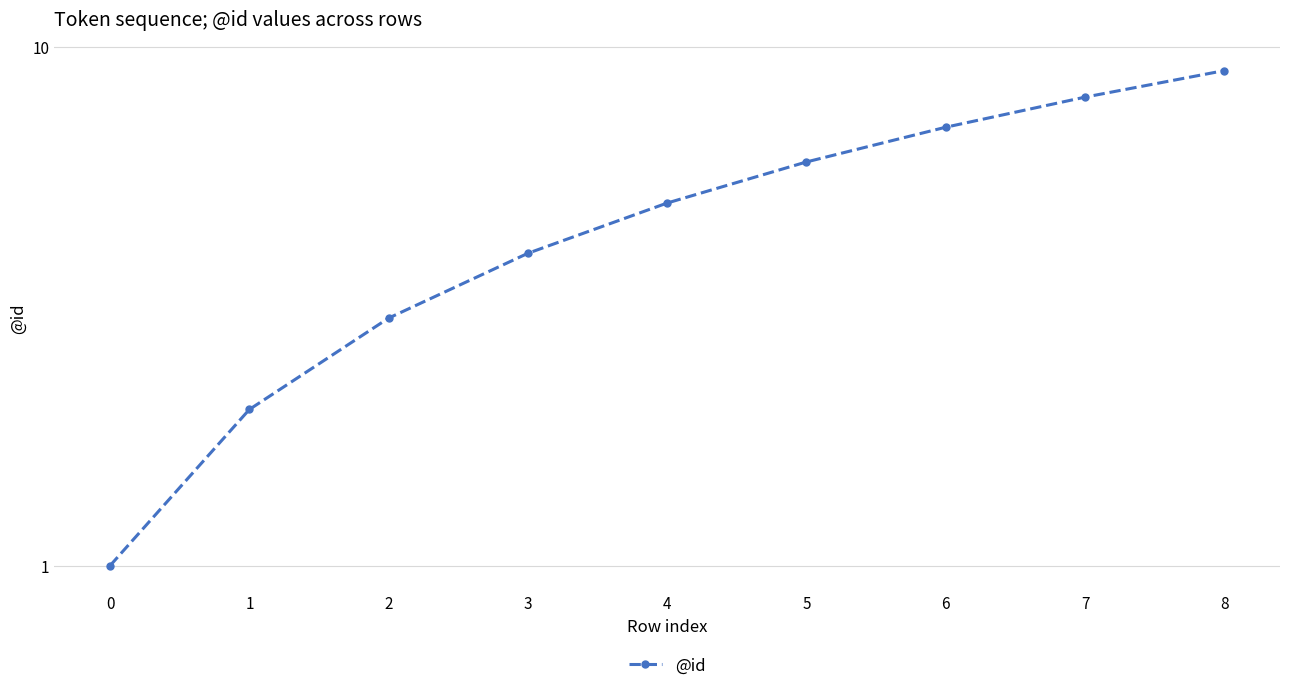

Rank the categories by value from lowest to highest.

0, 1, 2, 3, 4, 5, 6, 7, 8